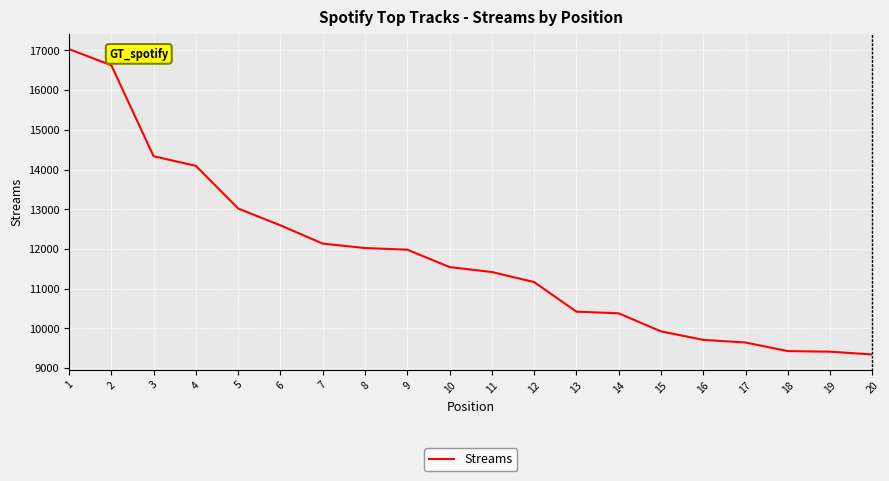

What is the sum of the values at 6 and 13?

23019